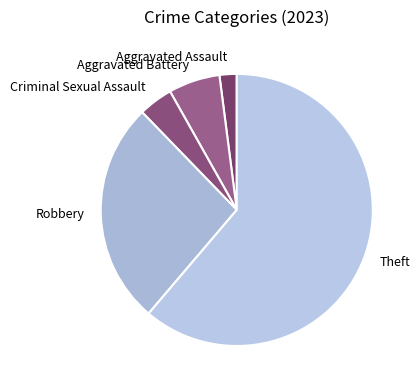

Which slice represents more than half of the pie?

Theft